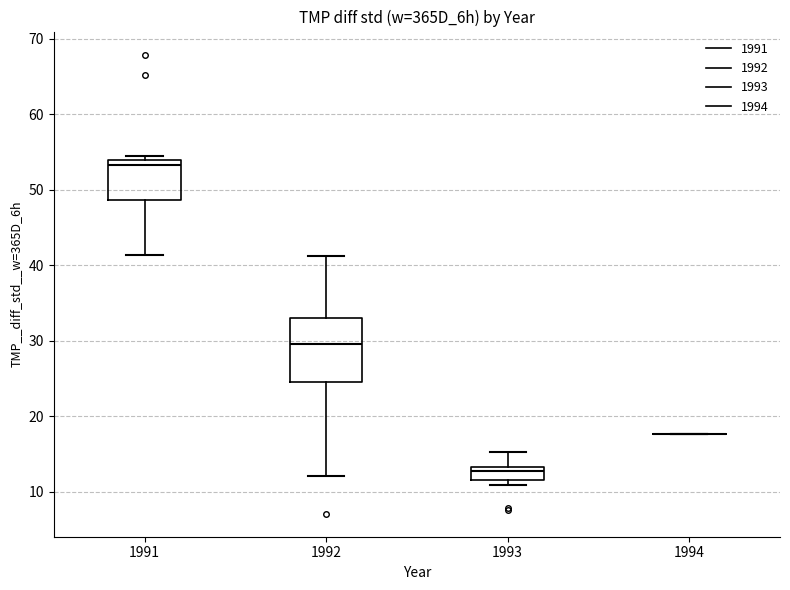

Where does the median line of the box at x = 1992 sit on the y-axis? The values are not printed on the chart, so give them approximately, as read against the axis.

30